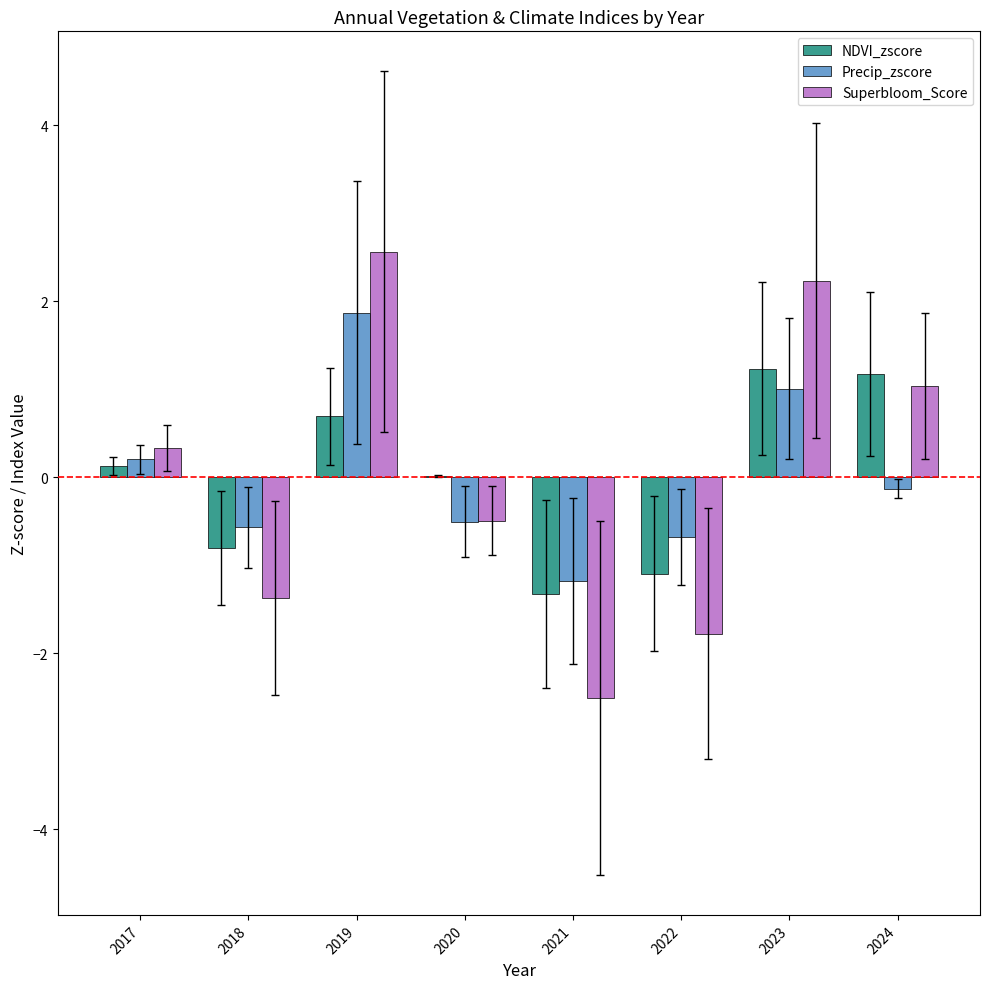

Which series changed the most between 2017 and 2020?

Superbloom_Score